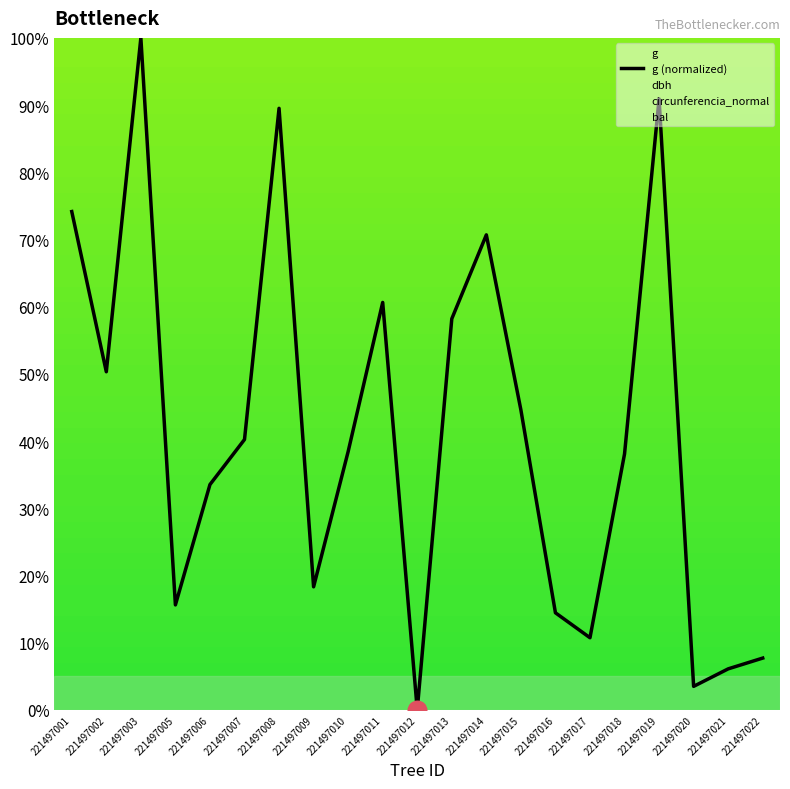

What is the change in value from 221497012 to 221497013?

+58.2